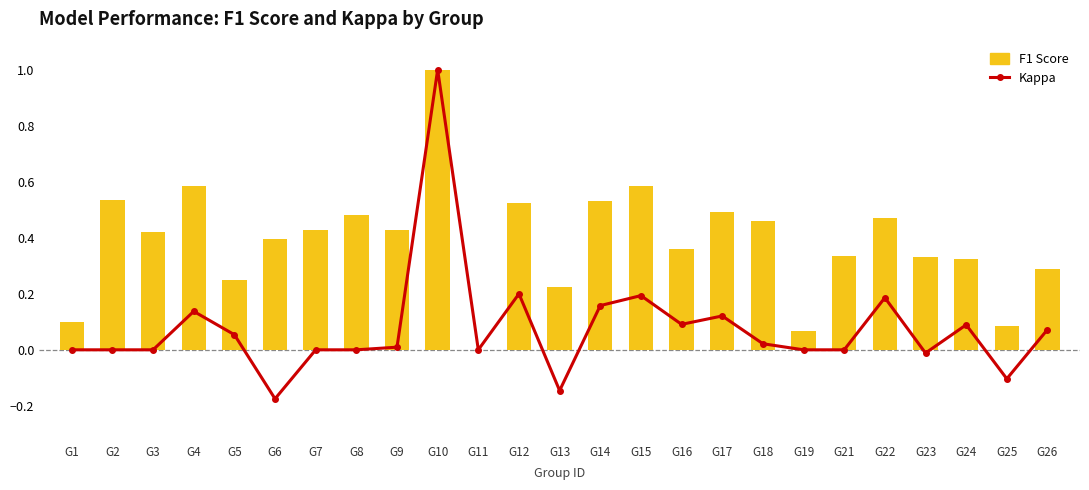

How many values in the Kappa series are below 0?

4